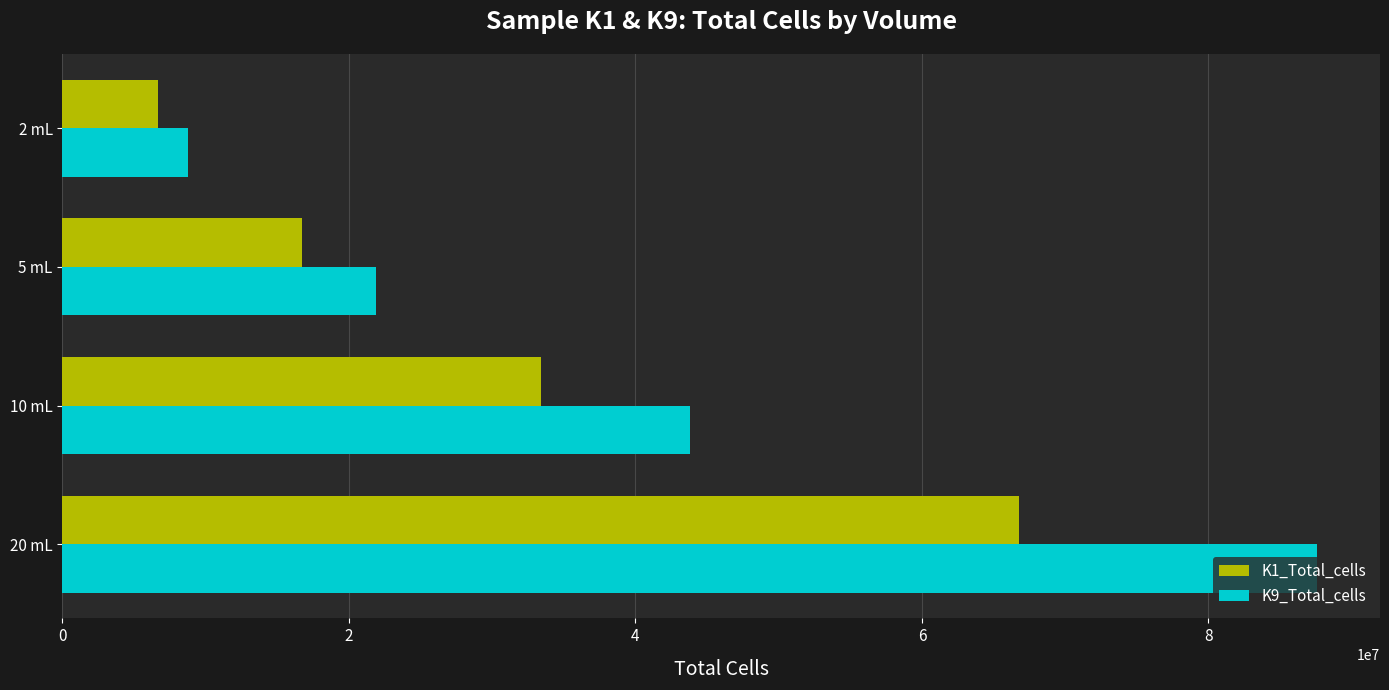

What is the average value of the K1_Total_cells series?

30895000